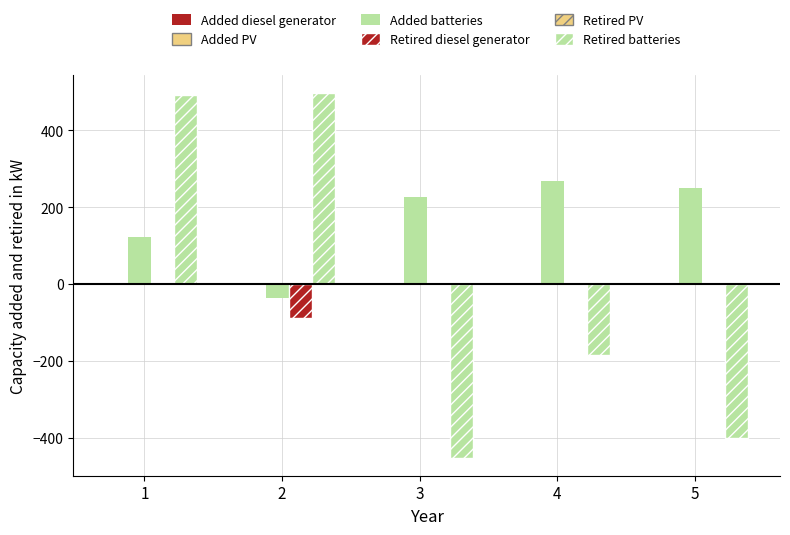

Rank the series at 1 from highest to lowest value.

Retired batteries, Added batteries, Added diesel generator, Retired diesel generator